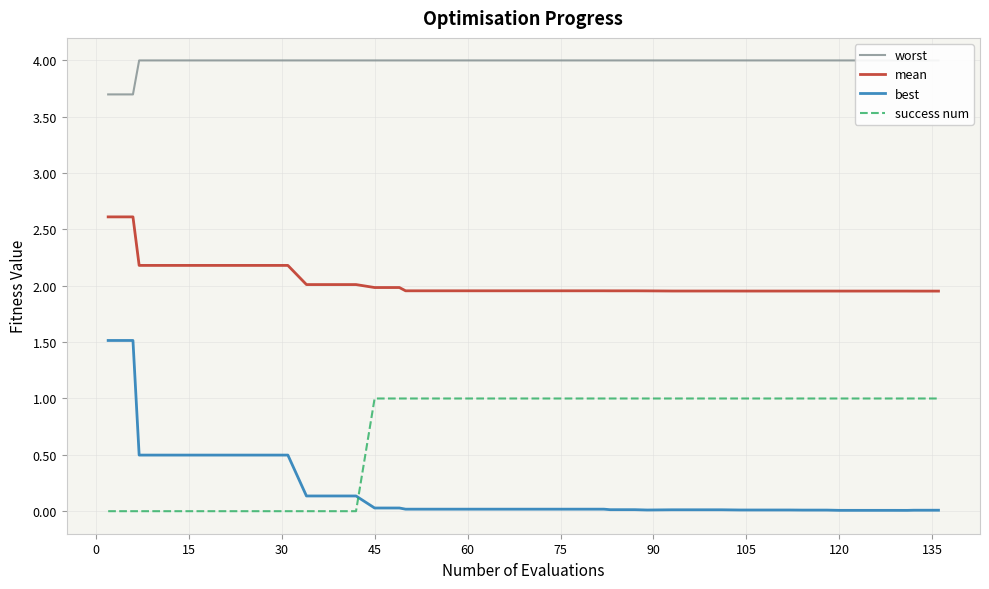

The value of mean at 45 is 2.0. True or false?

True